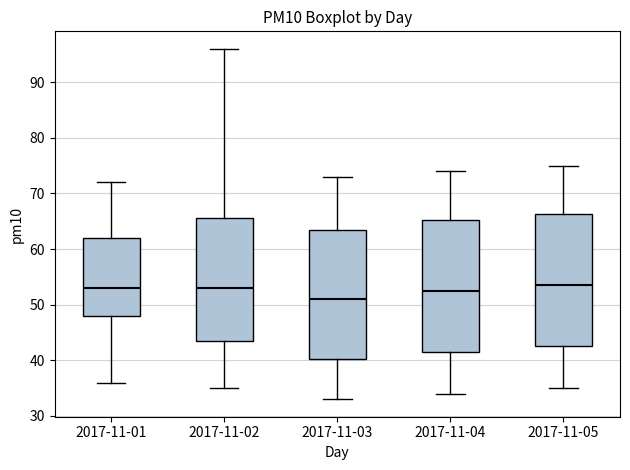

Where does the upper whisker of the box for 2017-11-01 end on the y-axis? The values are not printed on the chart, so give them approximately, as read against the axis.

72